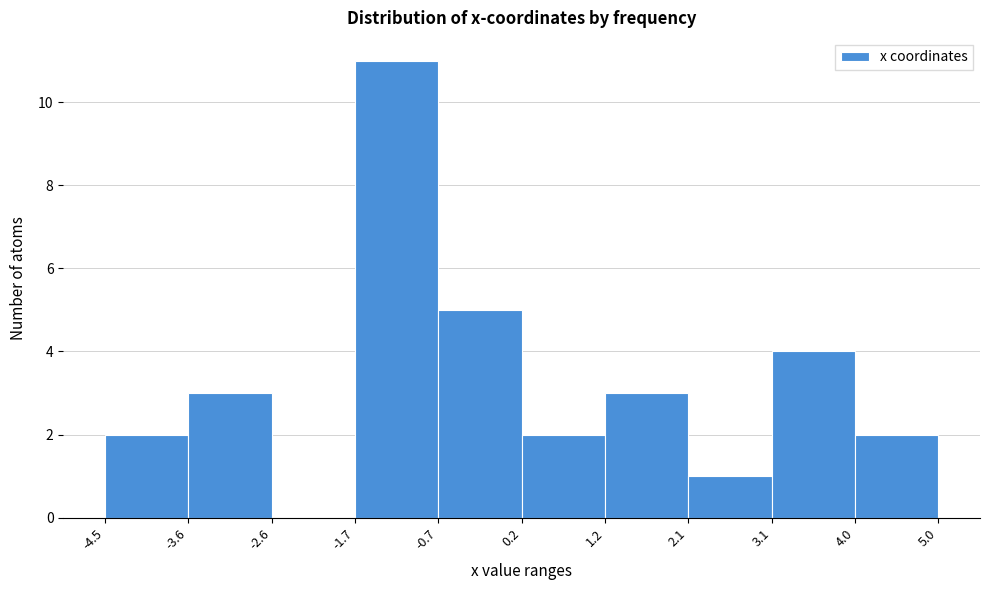

Which range on the x-axis has the tallest bar?

-1.7 to -0.7